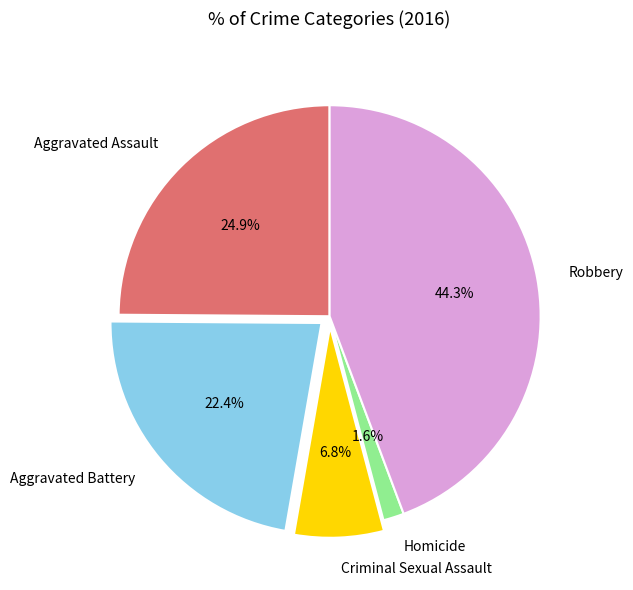

Is there a majority slice in this chart?

No